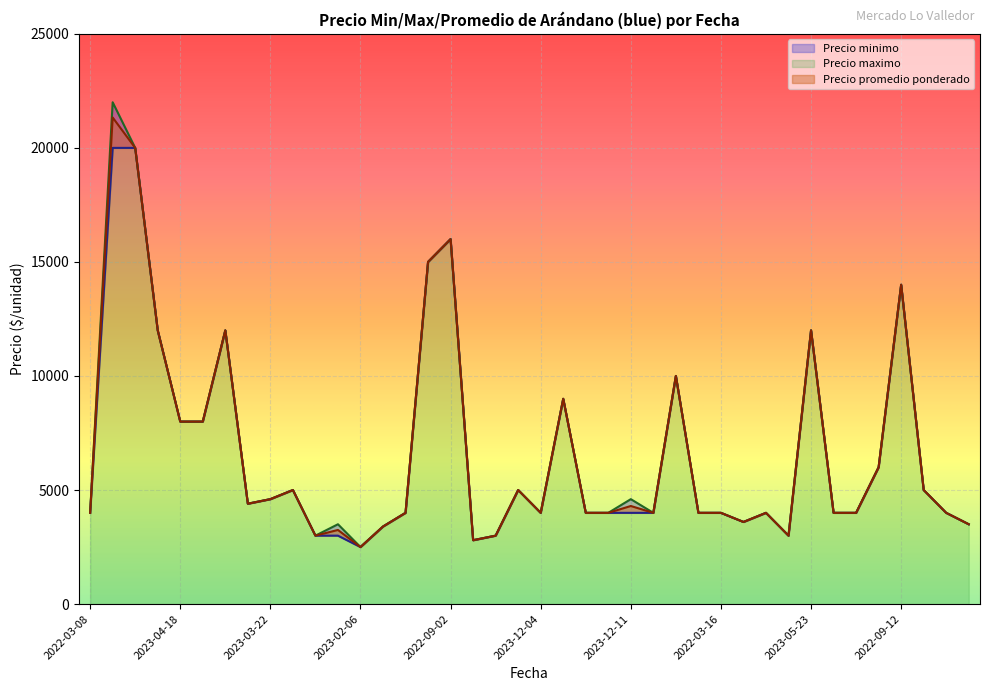

True or false: Precio promedio ponderado and Precio minimo intersect in this chart.

False